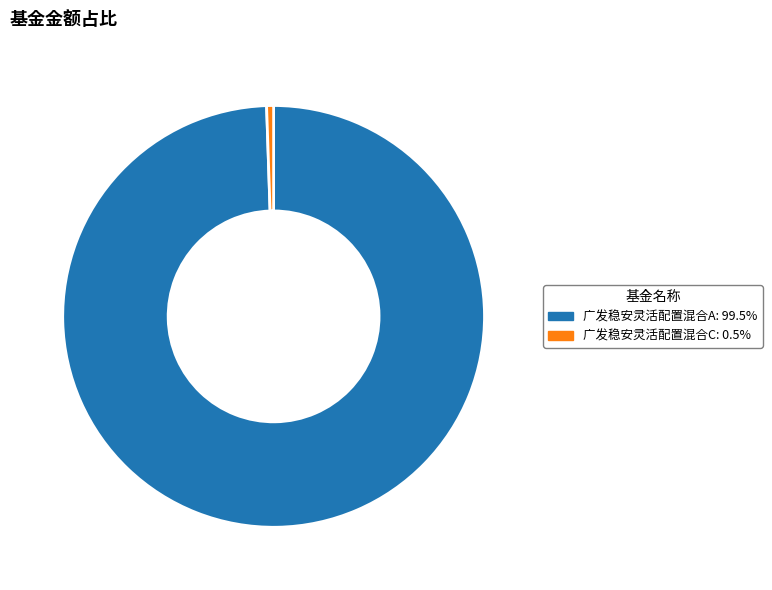

Rank the categories by value from highest to lowest.

广发稳安灵活配置混合A, 广发稳安灵活配置混合C